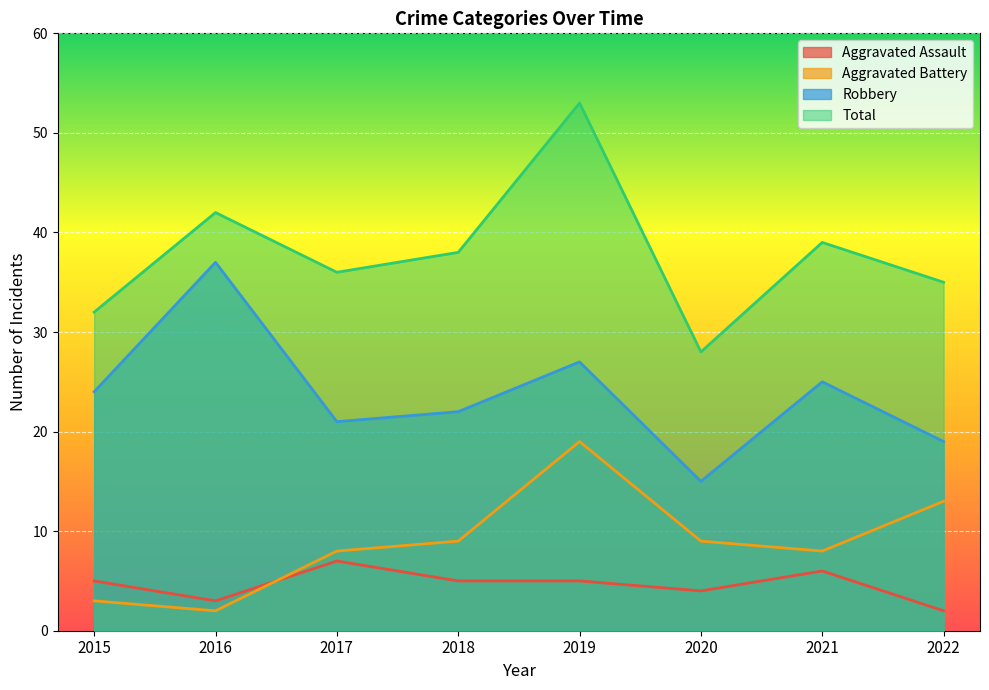

At which category does Total reach its first local peak?

2016